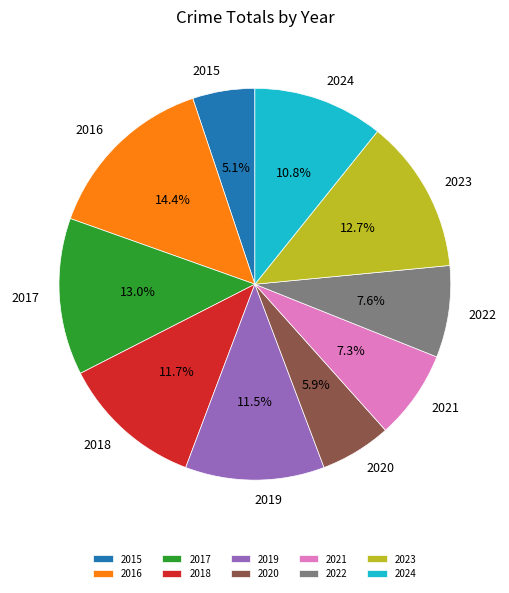

To the nearest percent, what portion does 2023 represent?

13%